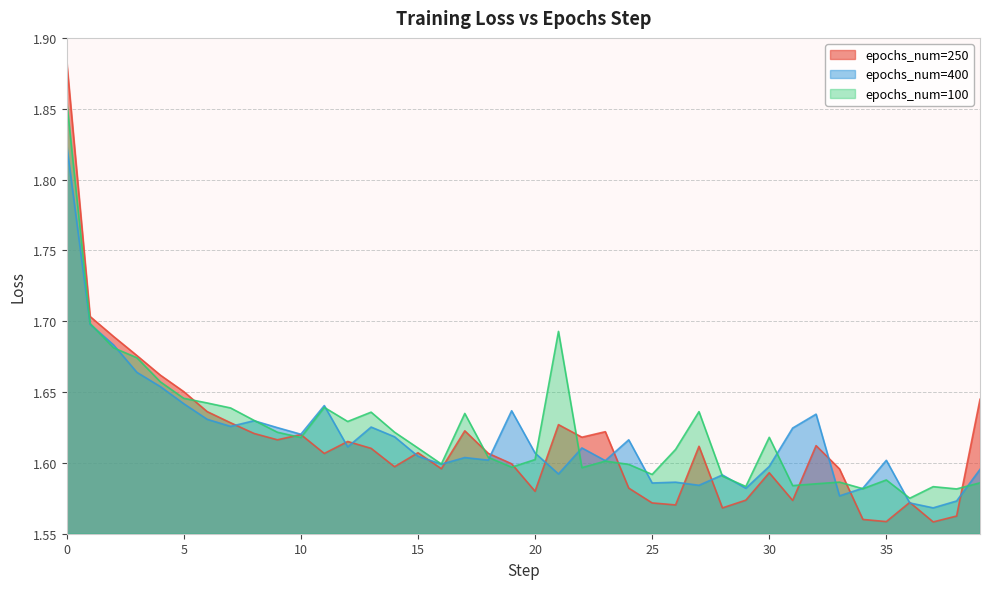

Between which two adjacent categories do epochs_num=400 and epochs_num=100 first intersect?

1 and 2